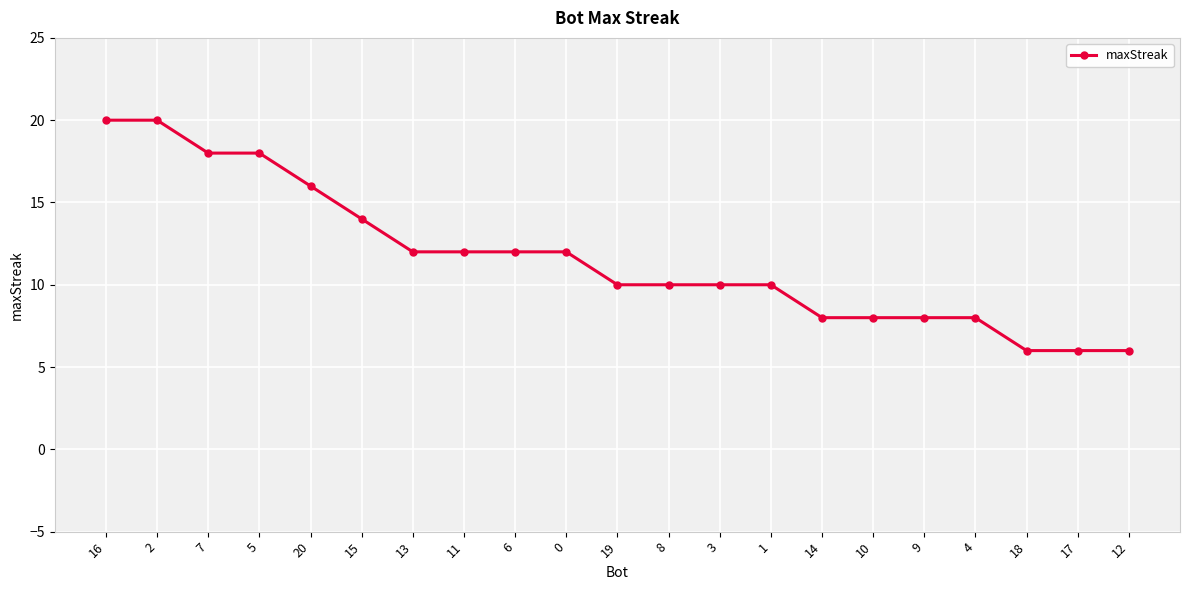

What is the smallest value displayed?

6